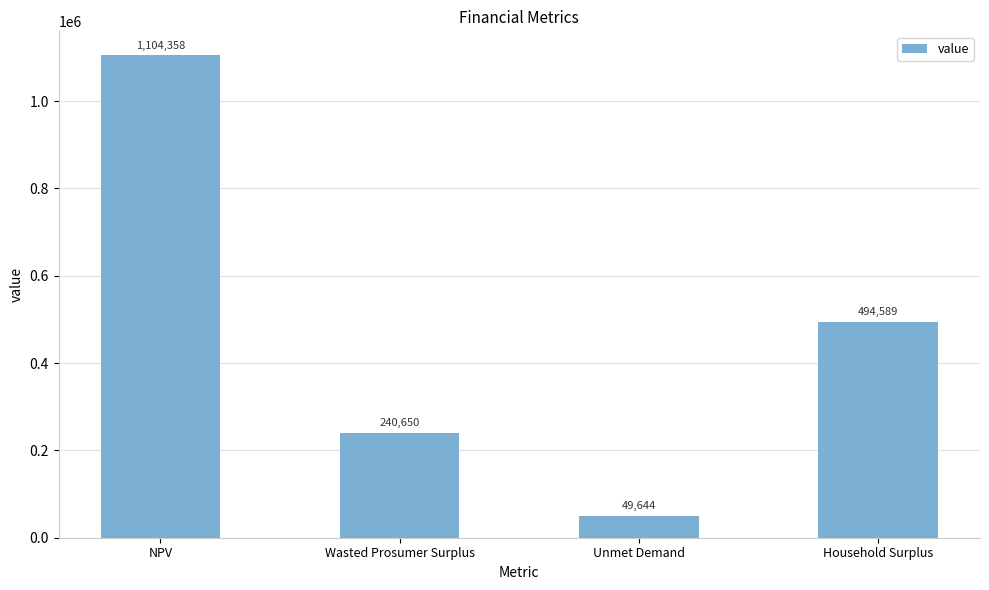

What is the greatest value displayed?

1104357.6